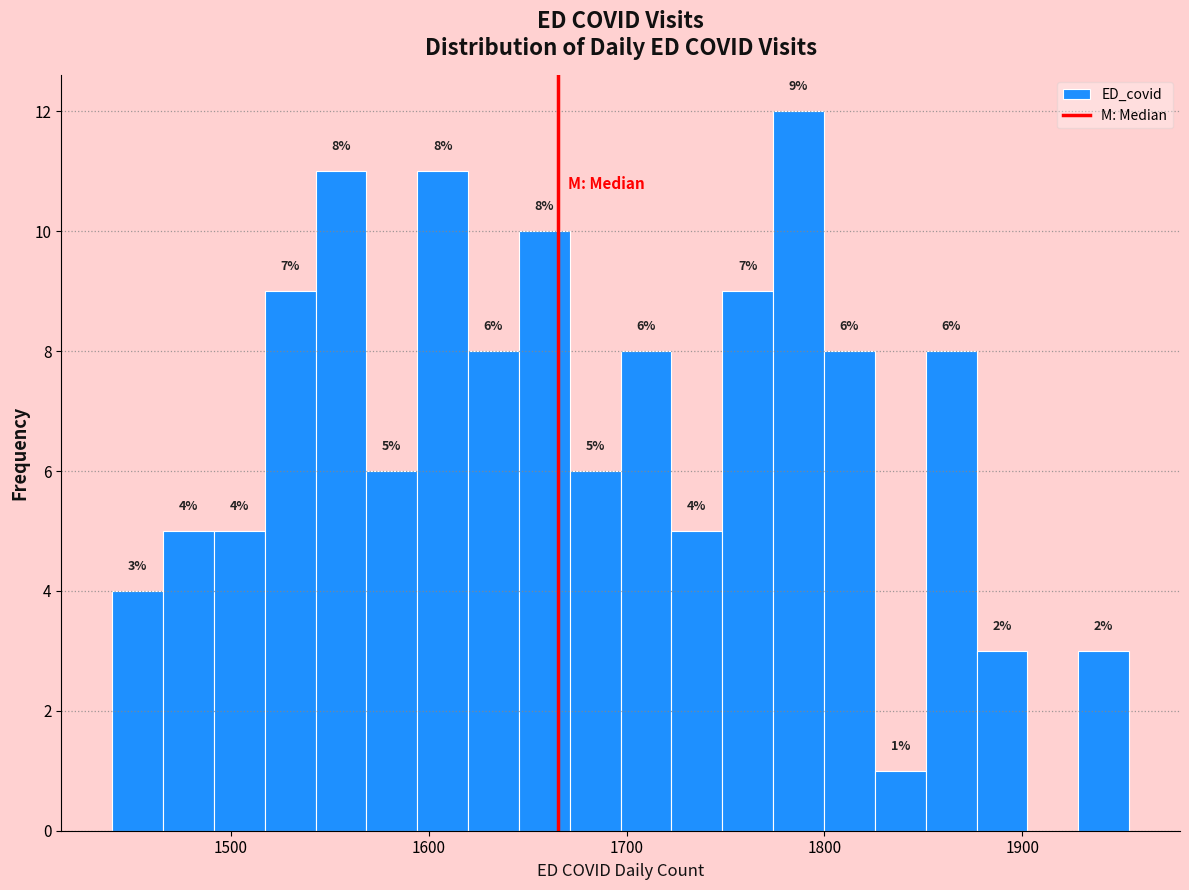

Around what value on the x-axis is the tallest bar? Give the approximate position of its centre, as read against the axis.

1790